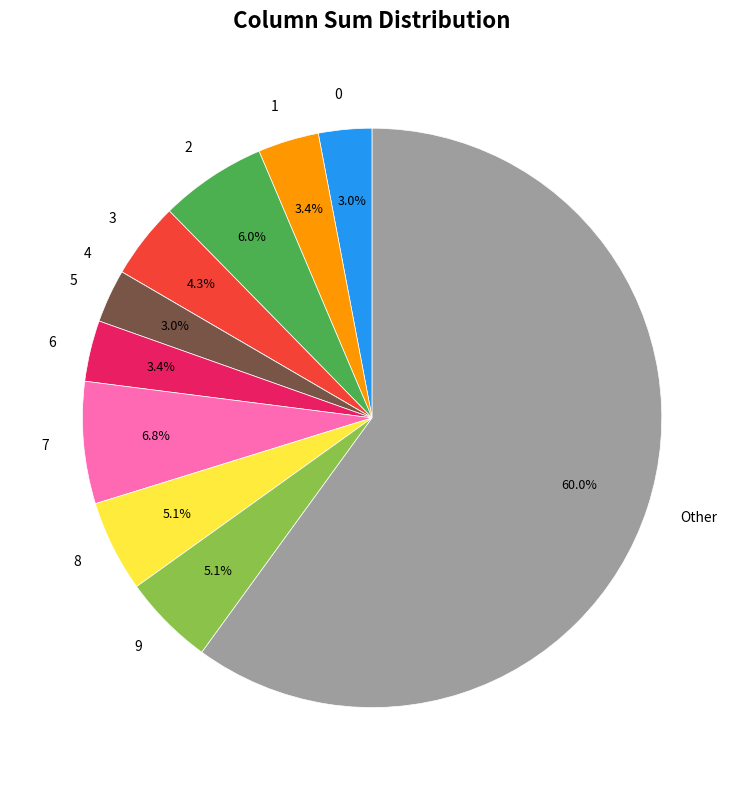

Is Other the majority of the pie?

Yes